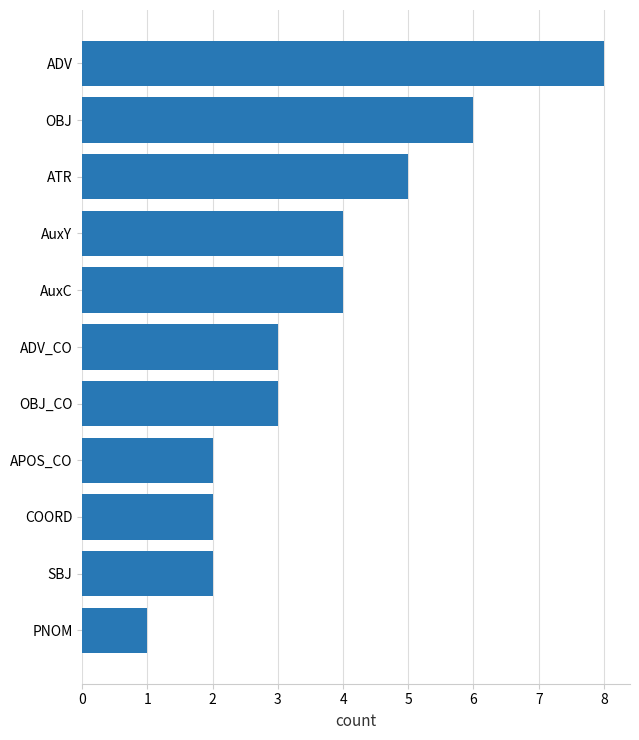

Is it true that the value at ADV is 8?

True